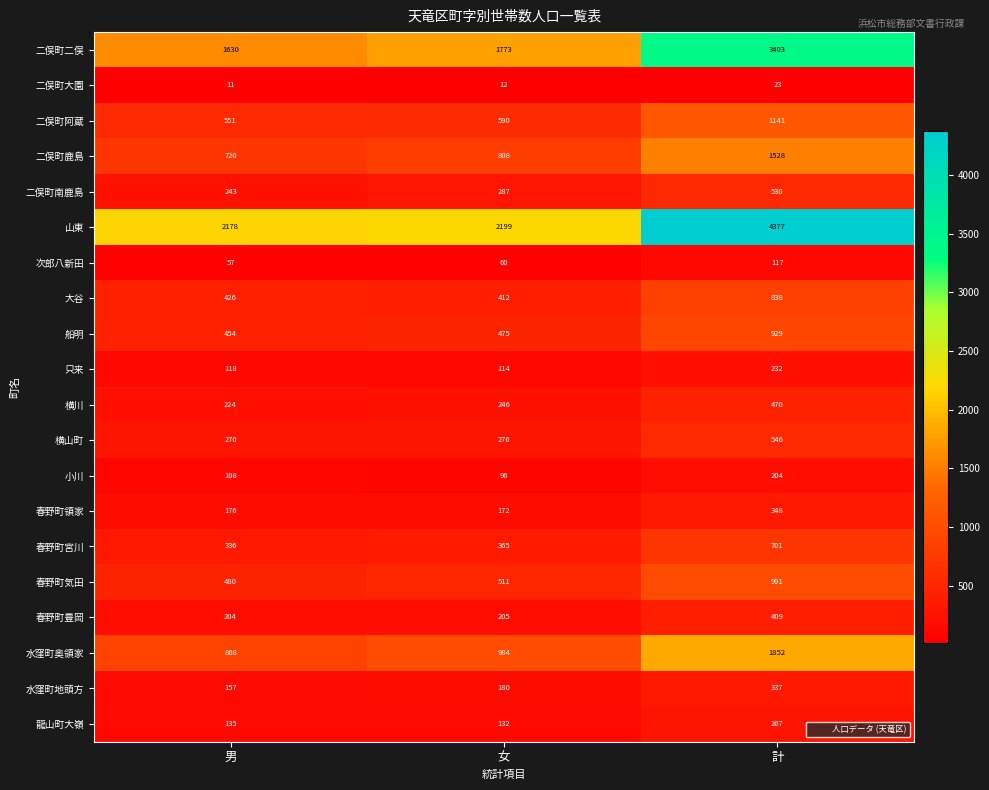

Count the number of data series in this chart.

20